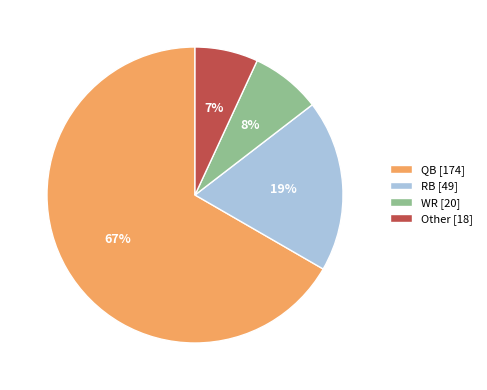

Do RB [49] and Other [18] together represent more than half of the pie?

No